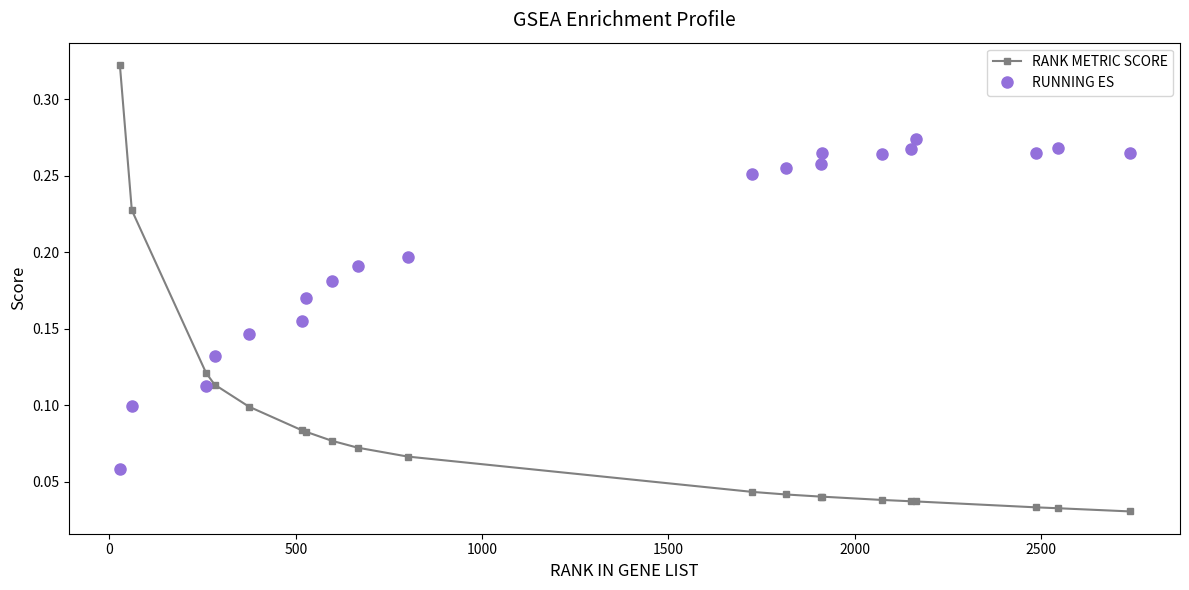

Which series has the widest spread of values?

RANK METRIC SCORE